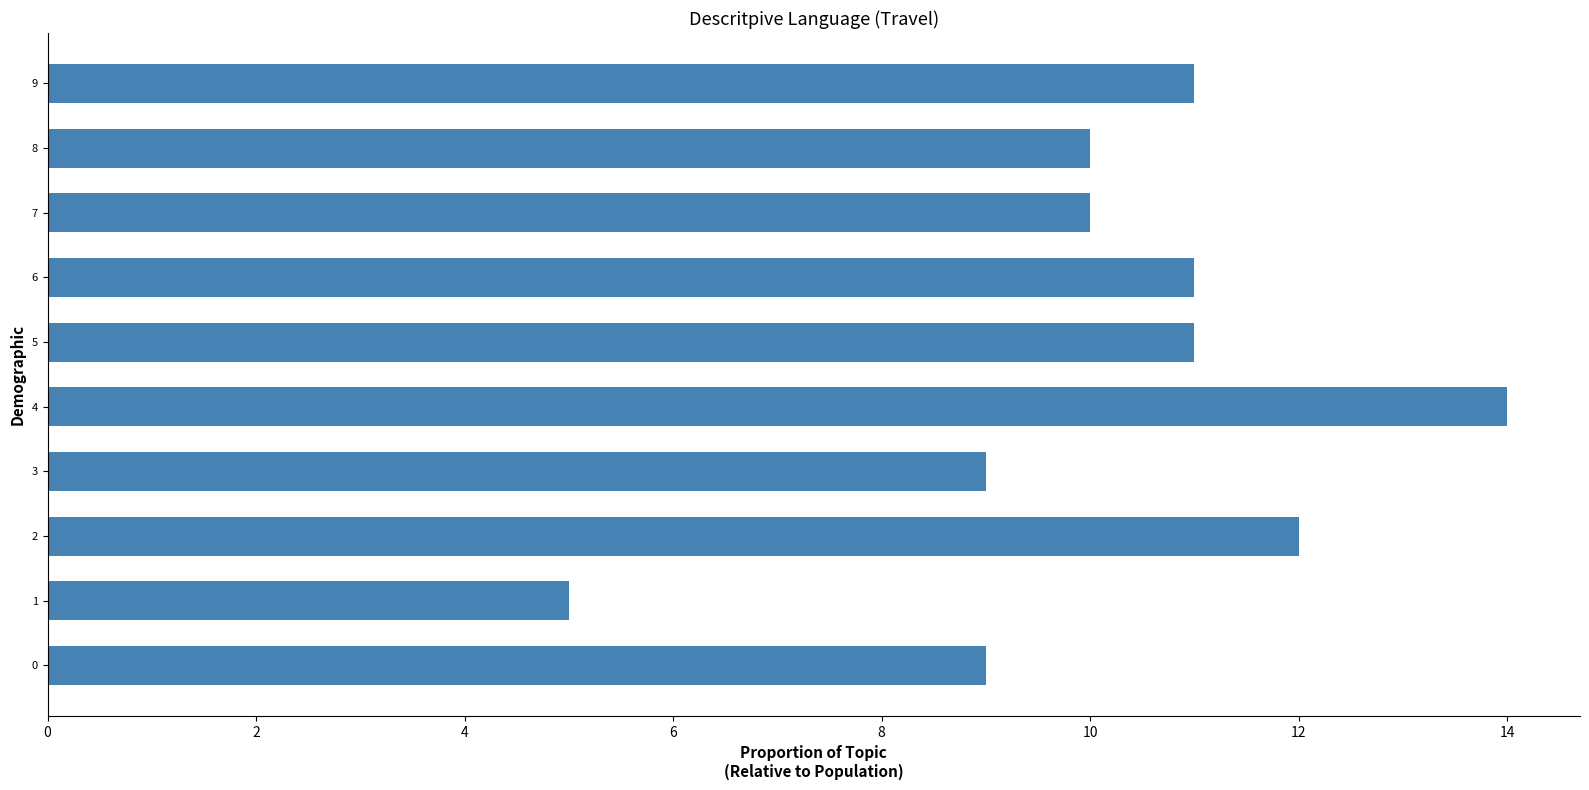

What is the difference between the second highest and minimum values?

7